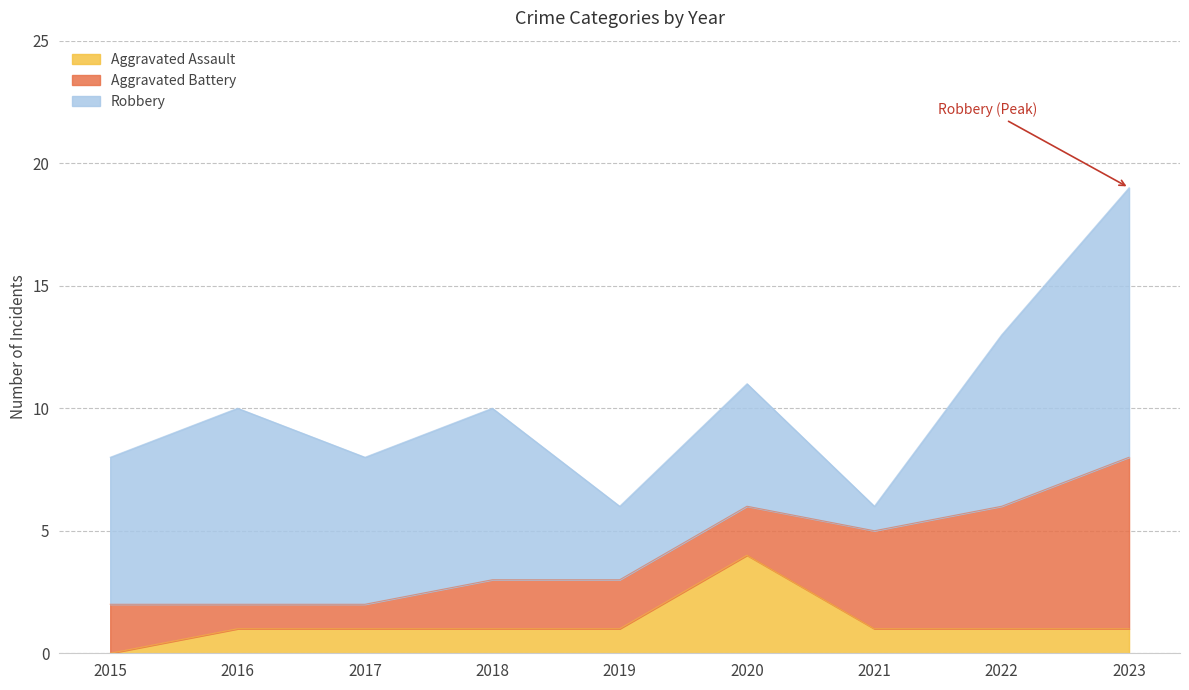

What is the total value across all series at 2016?

10